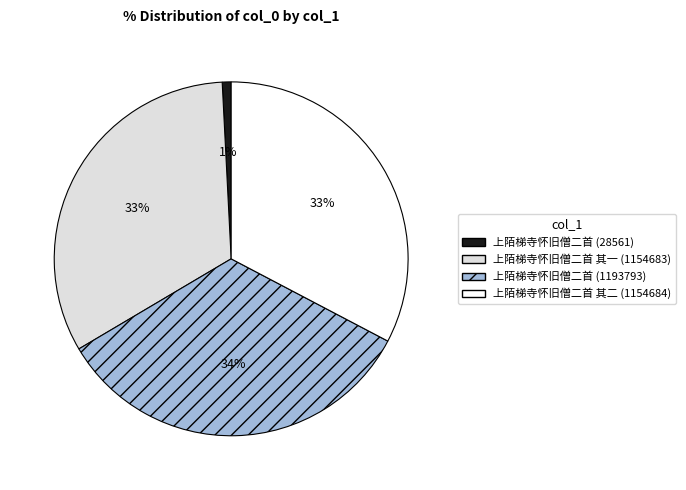

Combined, do 上陌梯寺怀旧僧二首 其二 (1154684) and 上陌梯寺怀旧僧二首 (1193793) account for over 50%?

Yes